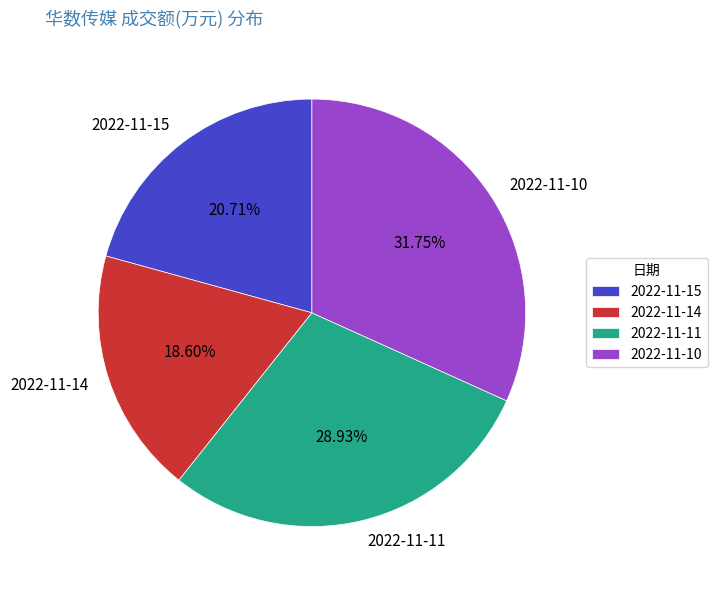

To the nearest percent, what is the combined percentage of 2022-11-10 and 2022-11-11?

61%